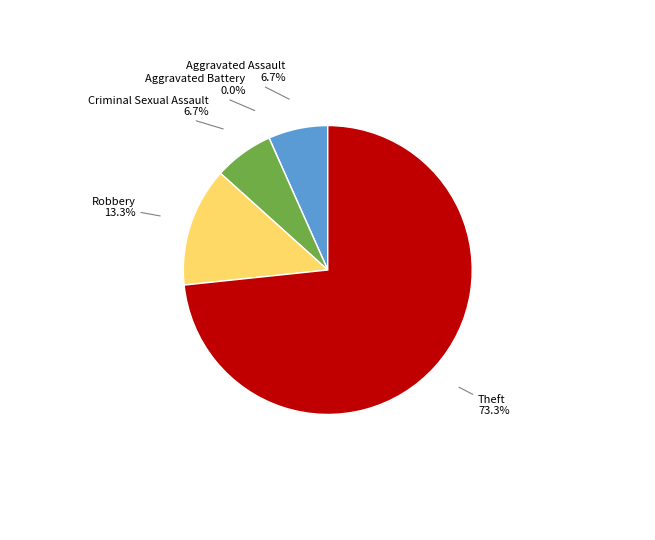

True or false: Theft accounts for 83% of the total.

False